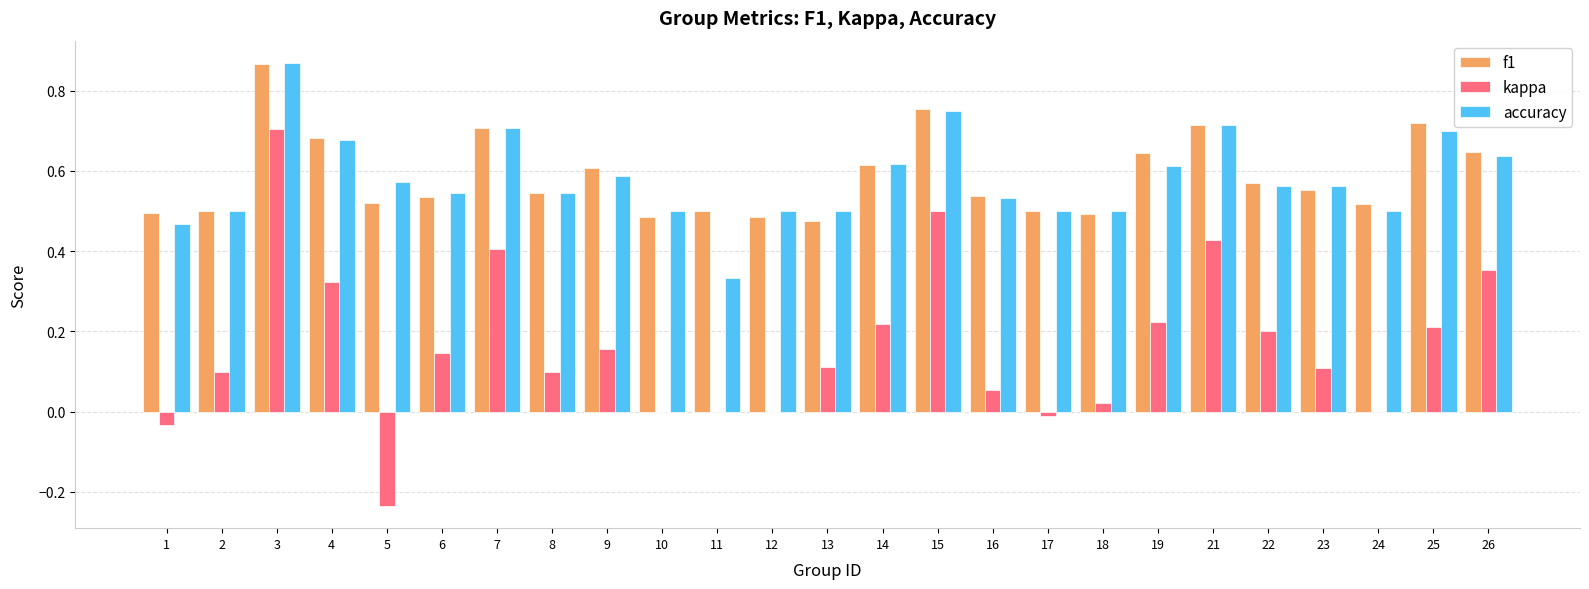

At which category is the sum across all series the highest?

3